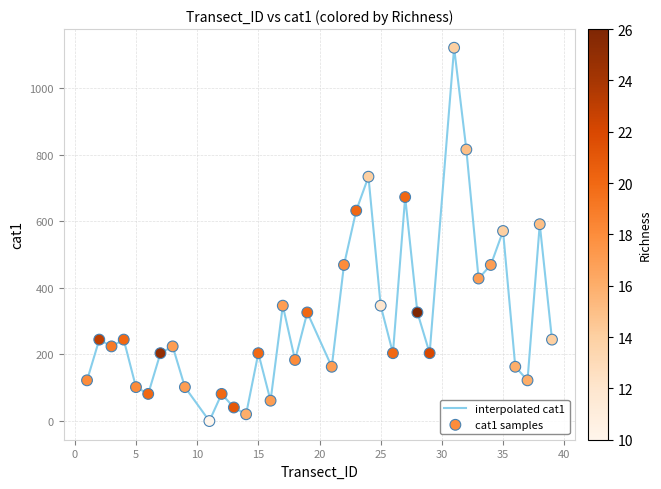

What is the difference between the maximum and minimum values?

1120.5